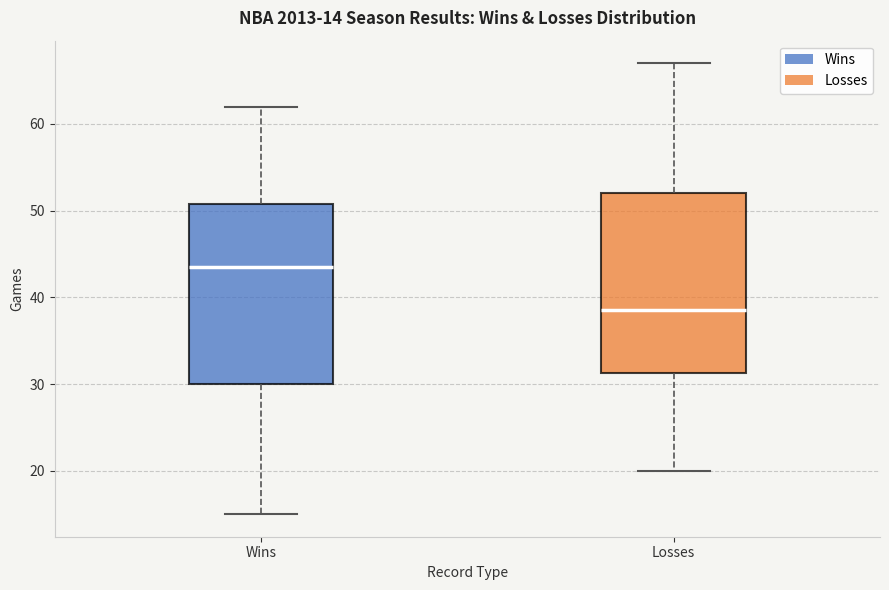

Which box's median line is the highest?

Wins